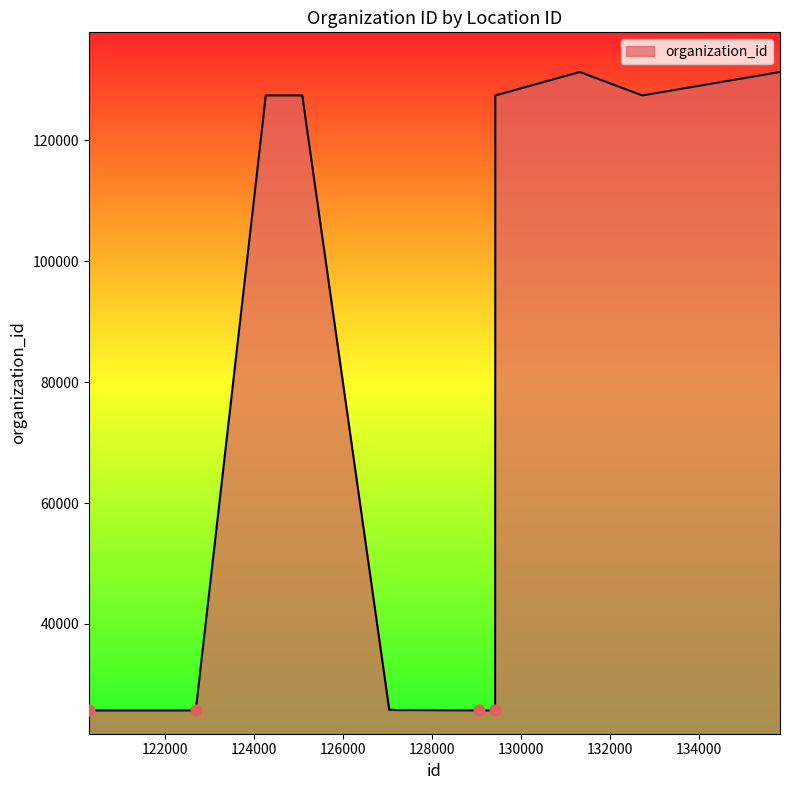

What is the difference between the maximum and minimum values?

105635